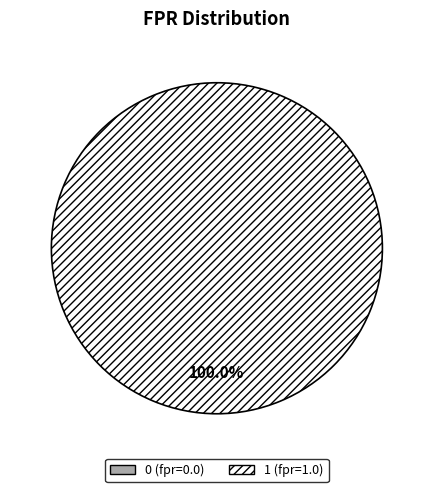

What percentage do 1 and 0 together represent?

100.0%